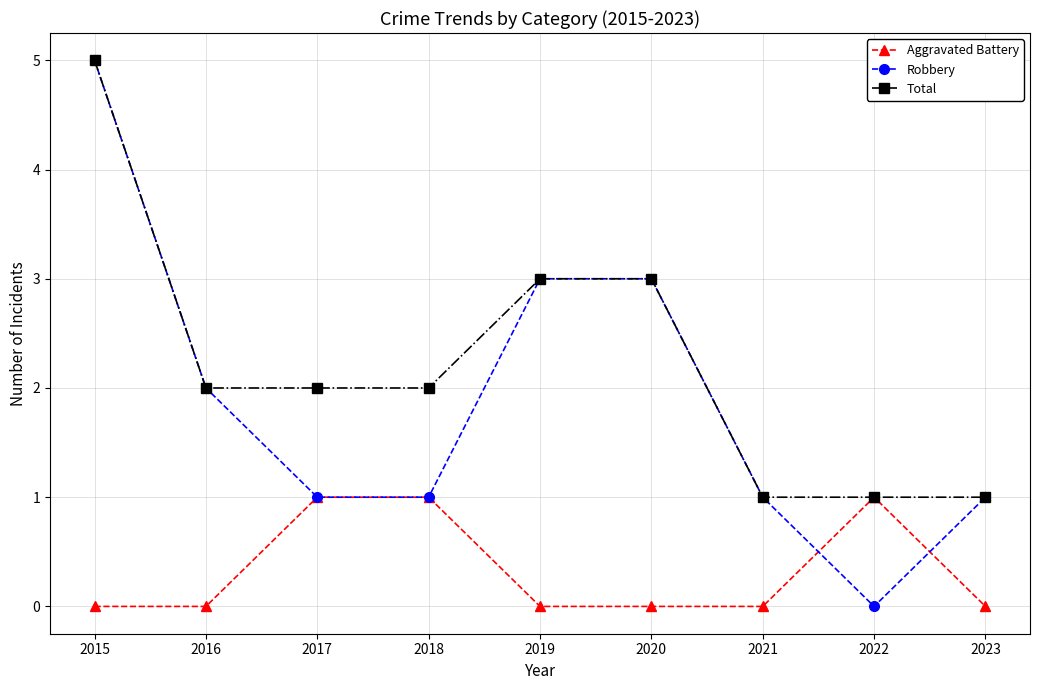

True or false: Aggravated Battery and Robbery cross at least once.

True